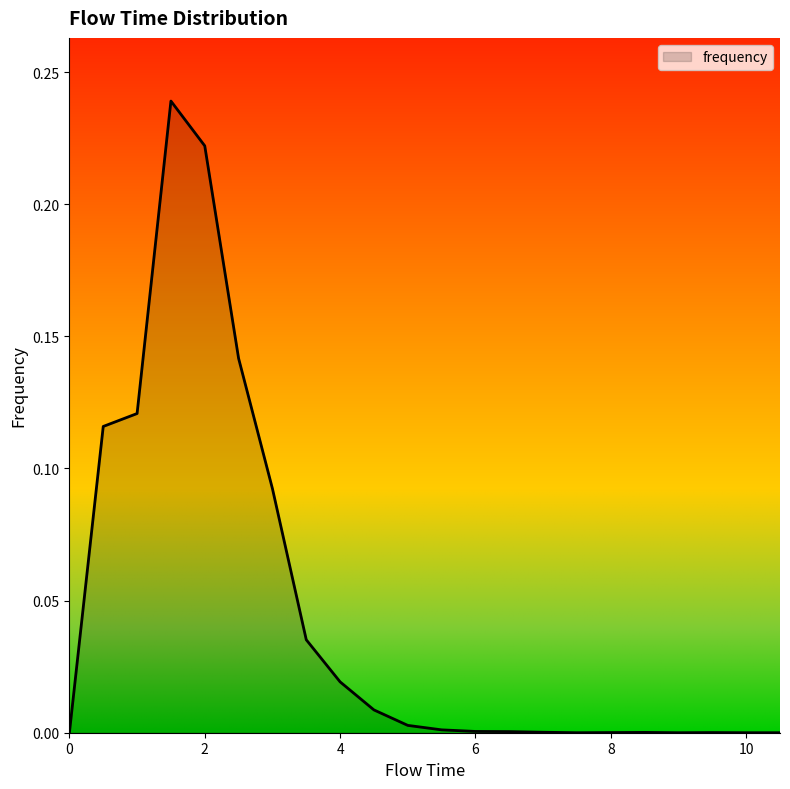

True or false: the data has more than 0 interior local peaks.

True